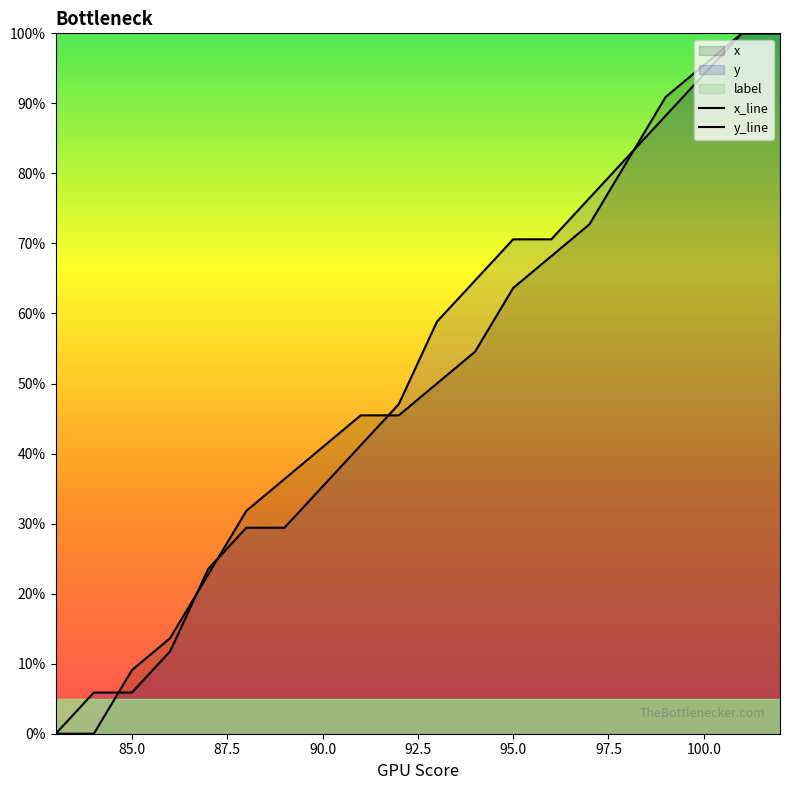

Is the value of y at 100.0 greater than the value of x at 90.0?

Yes